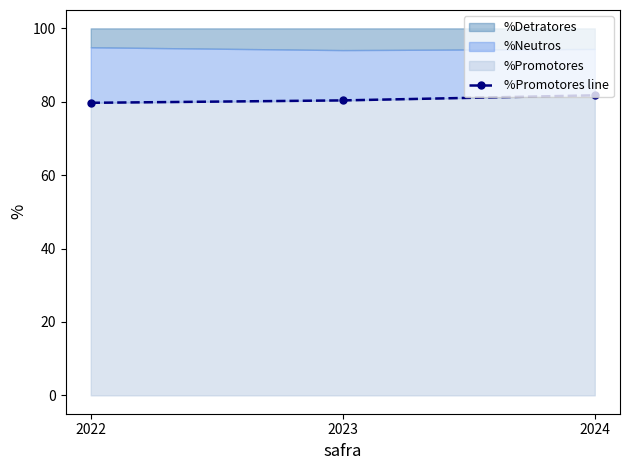

Rank the categories by value from lowest to highest.

2022, 2023, 2024